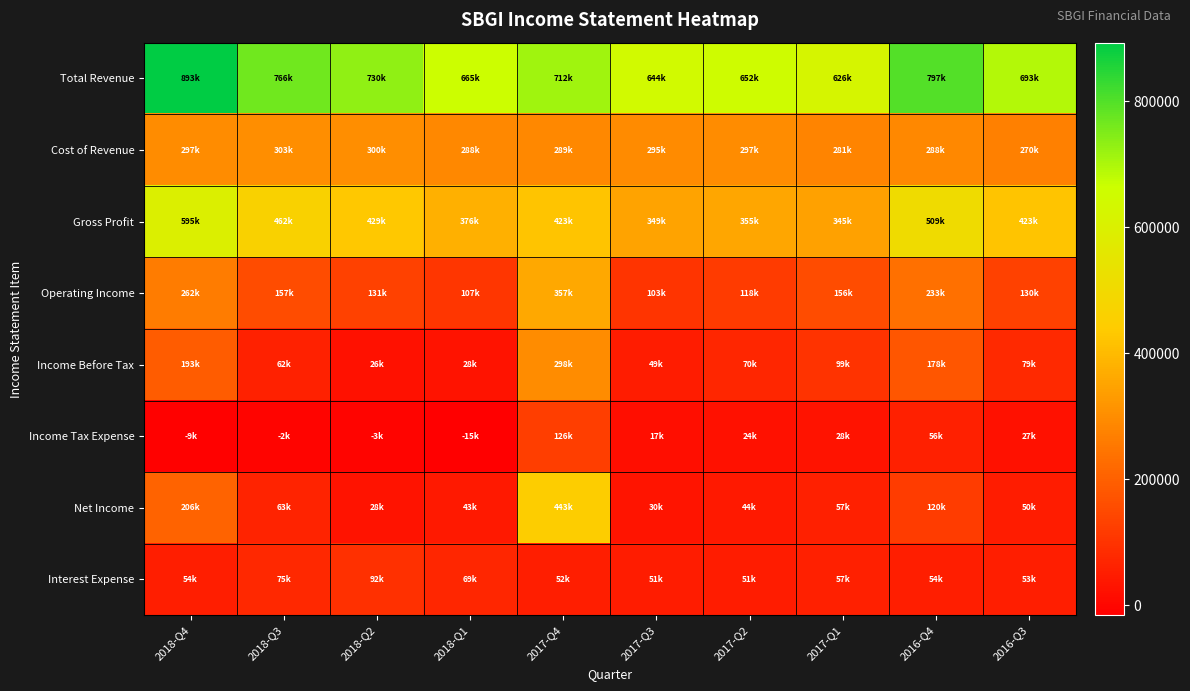

What is the total value across all series at 2017-Q3?

1541500